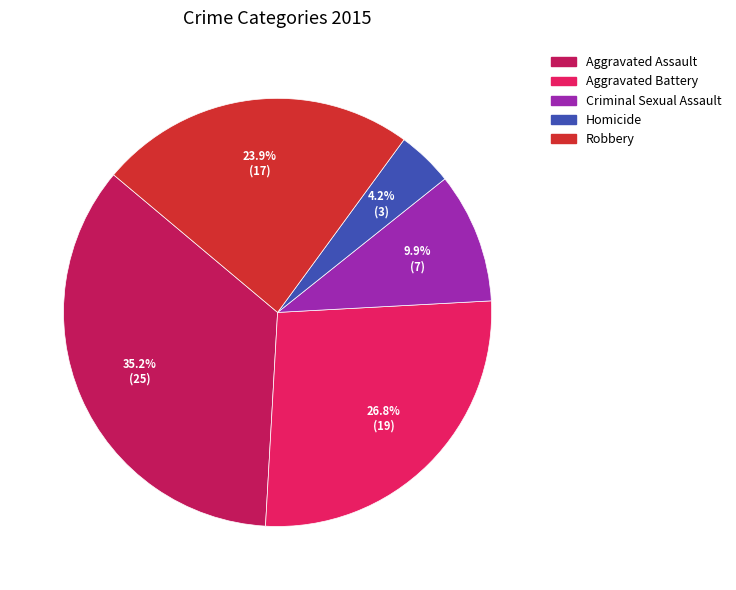

The Criminal Sexual Assault slice represents 10% of the pie. True or false?

True